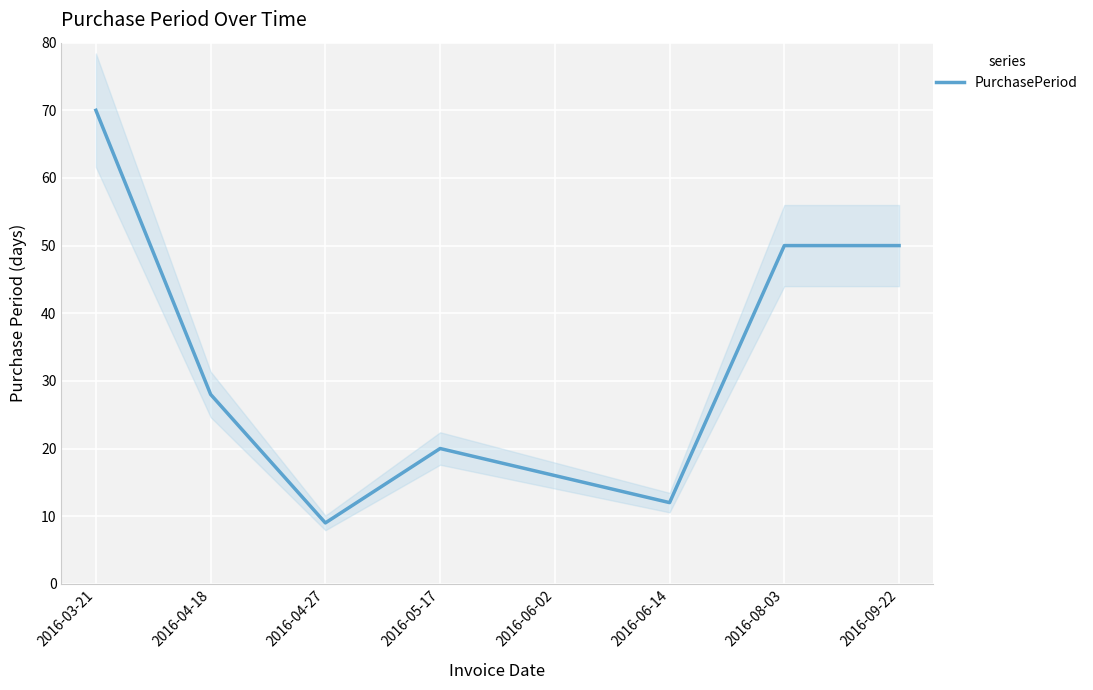

Where is the first local minimum?

2016-04-27